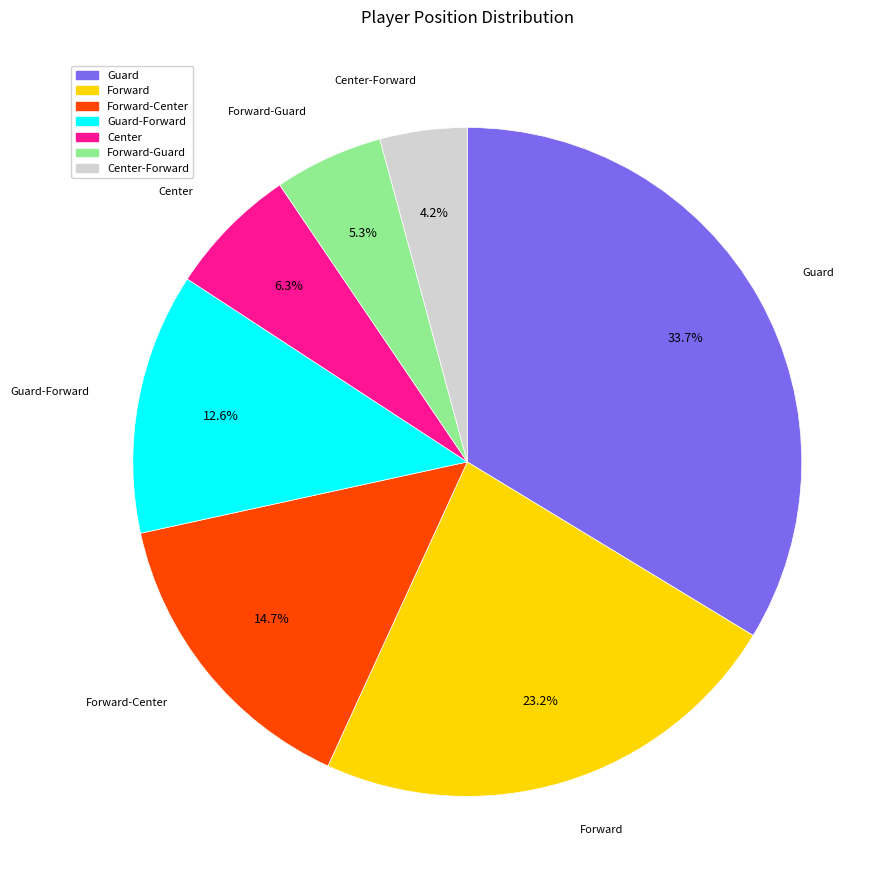

To the nearest percent, what portion does Center-Forward represent?

4%